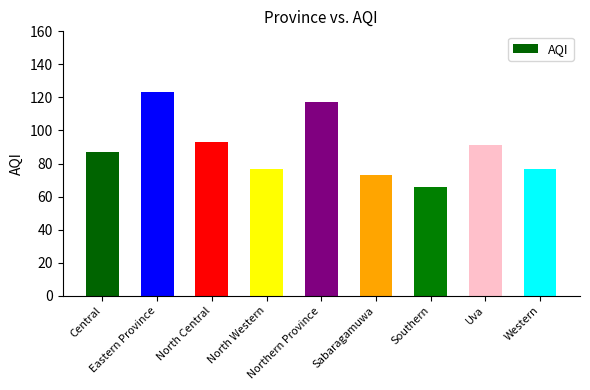

What is the minimum value shown in the chart?

66